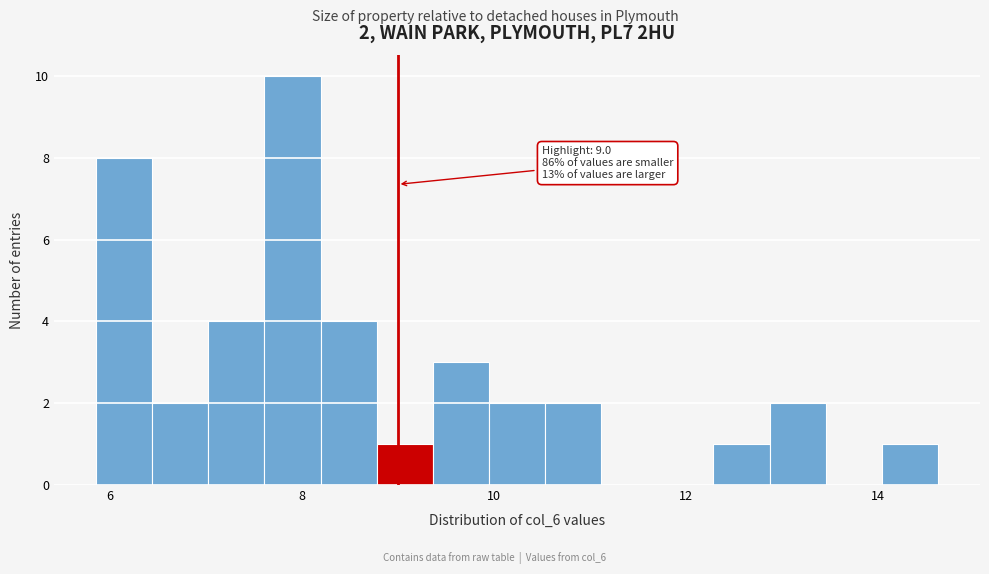

Around what value on the x-axis is the tallest bar? Give the approximate position of its centre, as read against the axis.

8.0